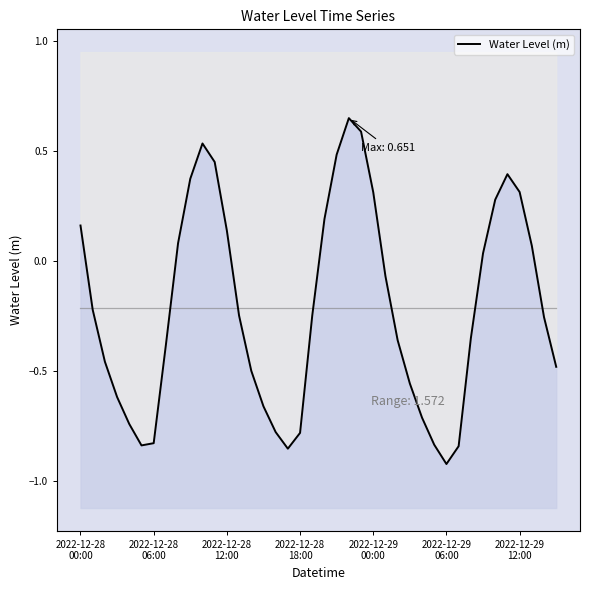

What is the change in value from 17 to 30?

-0.1